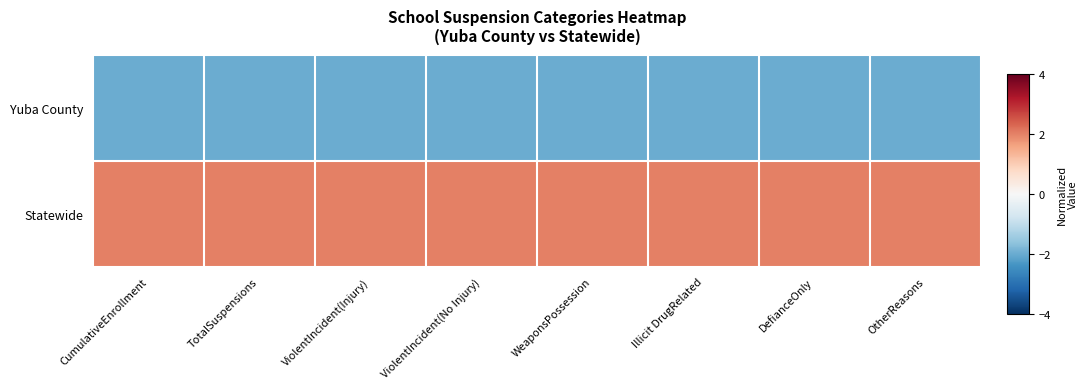

What is the spread (max minus min) of values at WeaponsPossession?

4